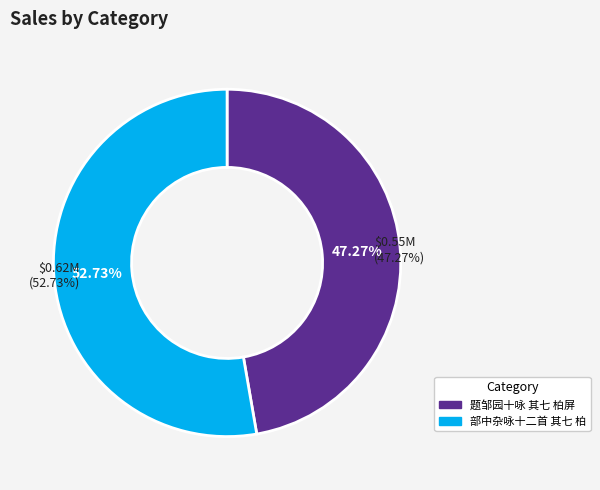

What percentage is the 题邹园十咏 其七 柏屏 slice, to the nearest percent?

47%